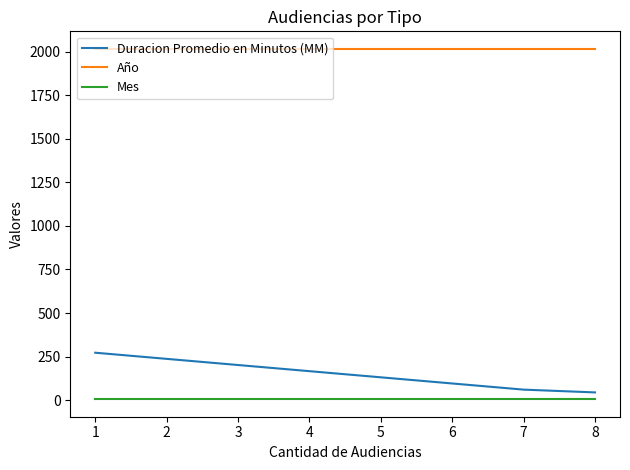

What is the value of the Mes point at the 3rd from the left?

5